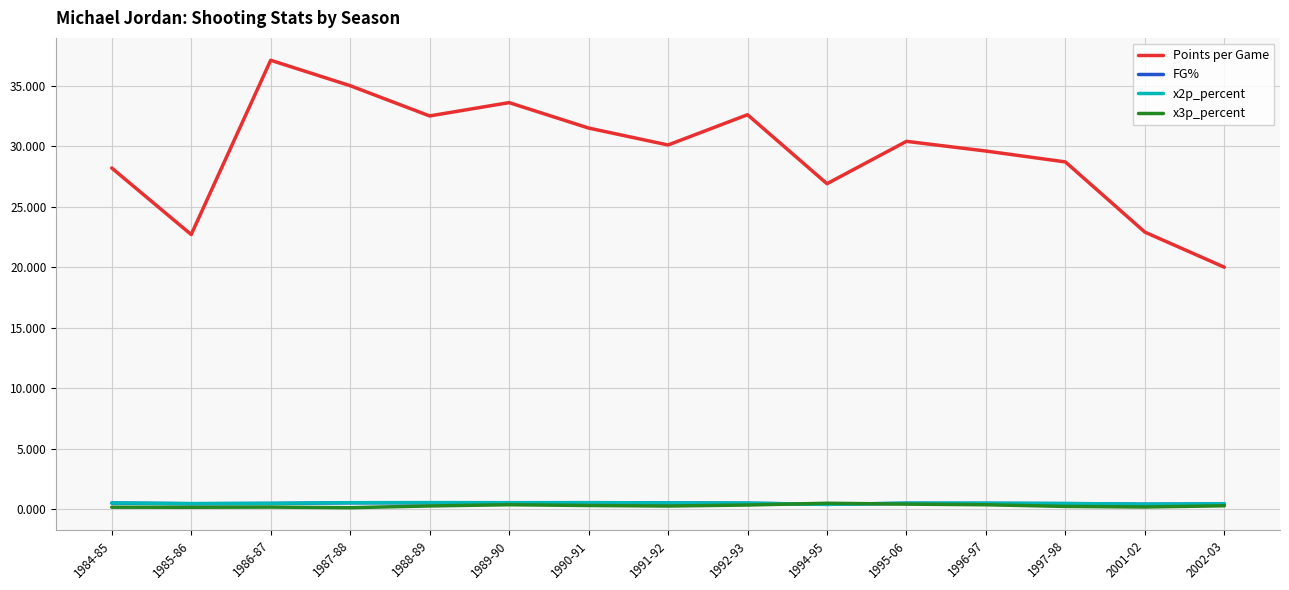

Which series has the widest spread of values?

Points per Game